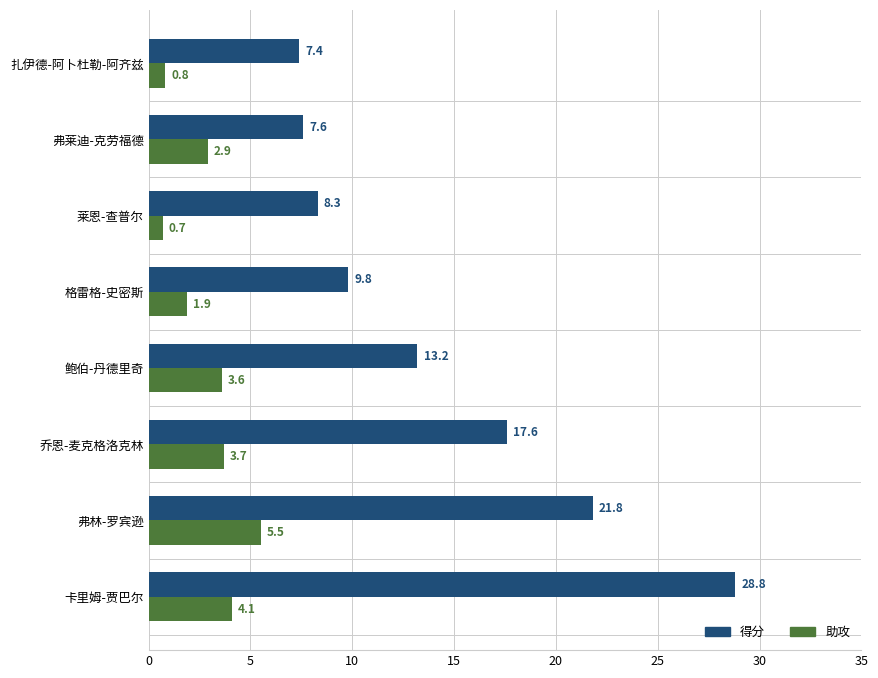

What is the average value of the 得分 series?

14.3